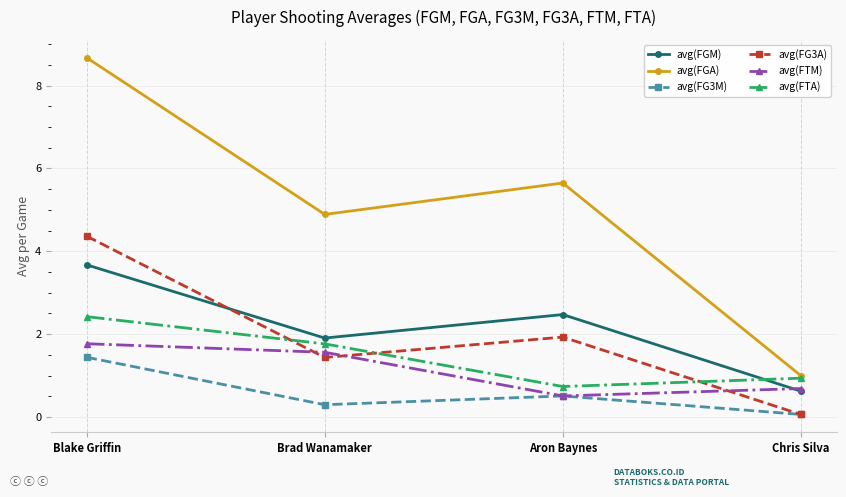

True or false: avg(FGM) and avg(FG3M) cross at least once.

False